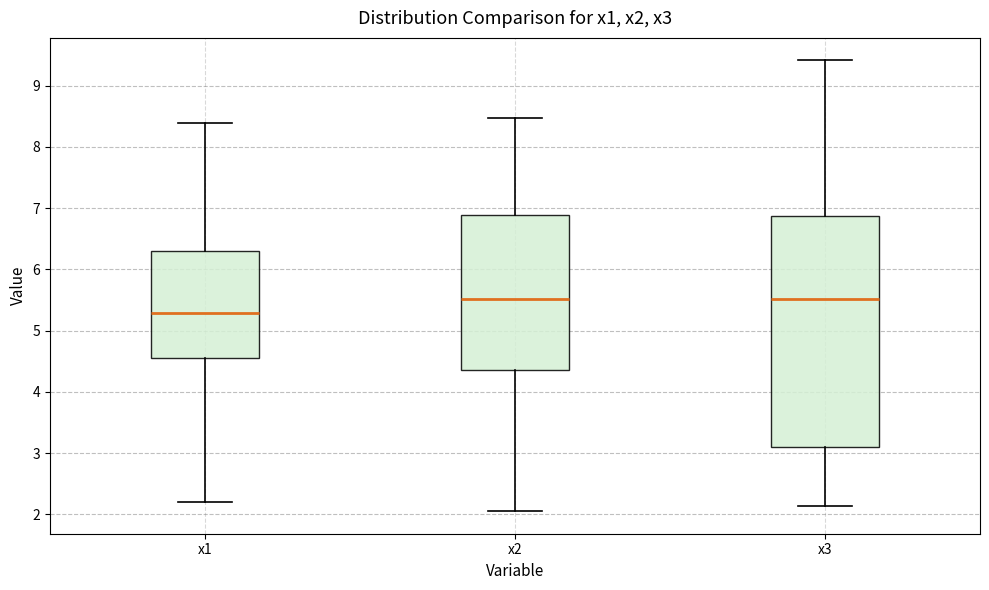

Which box is the tallest, from its lower edge to its upper edge?

x3